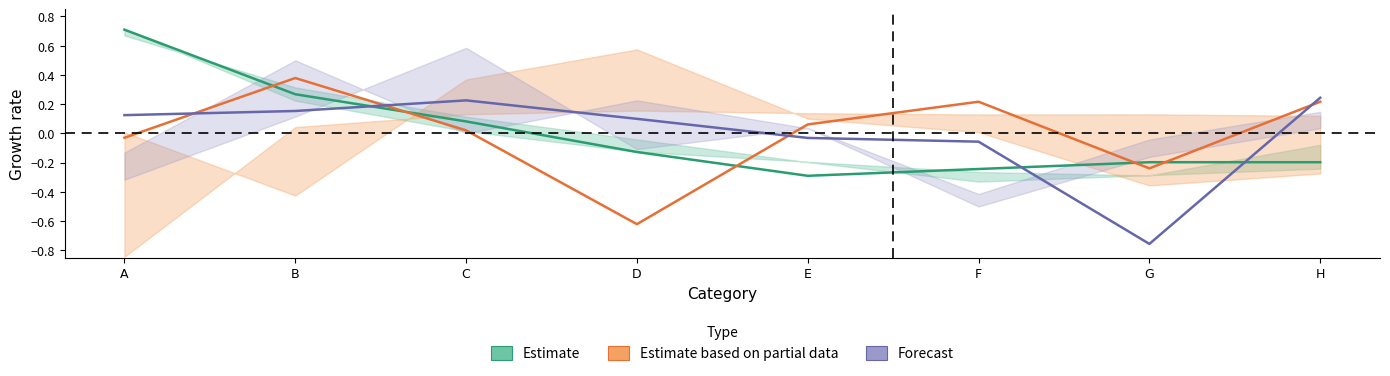

What is the value of the Estimate based on partial data point at the 5th from the left?

0.1